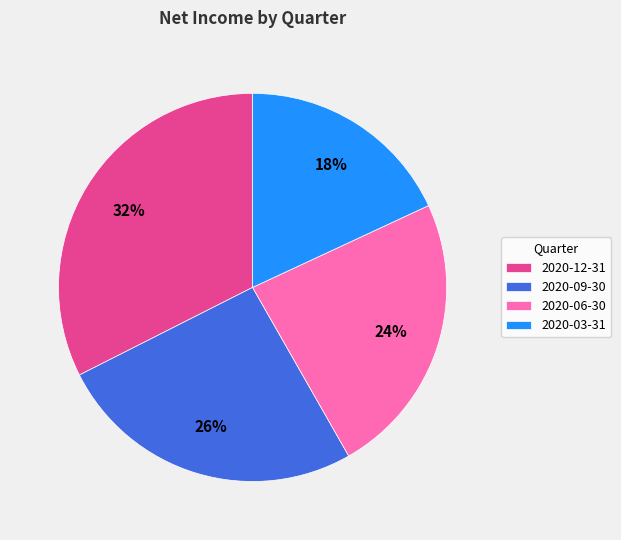

To the nearest percent, what percentage of the pie is 2020-12-31?

32%